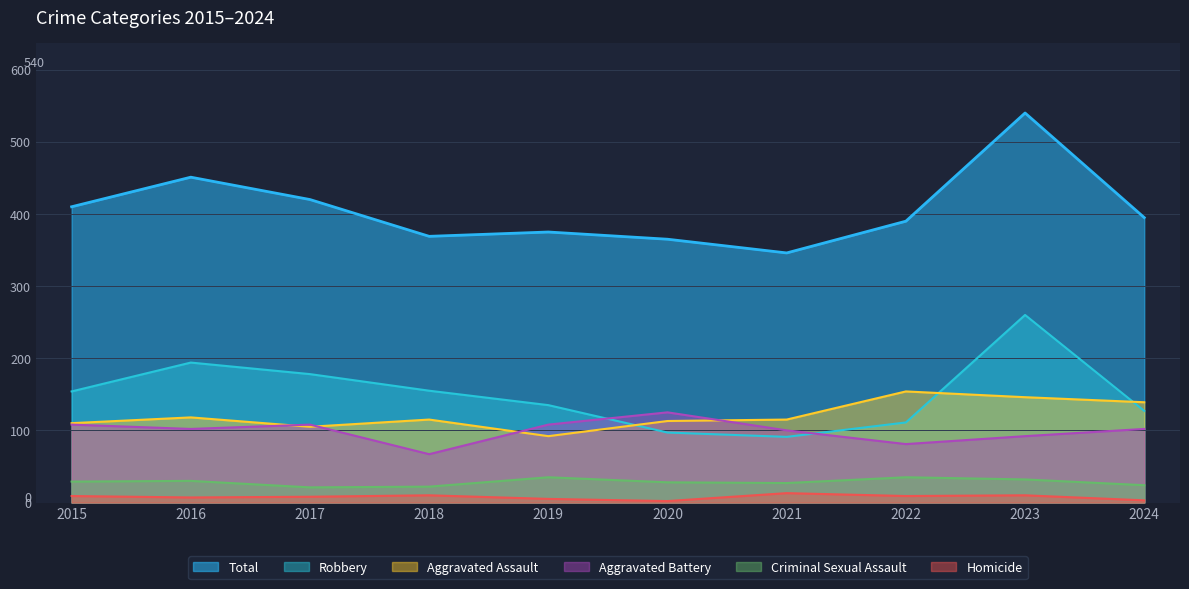

What is the value of the Homicide point at the 9th from the left?

10